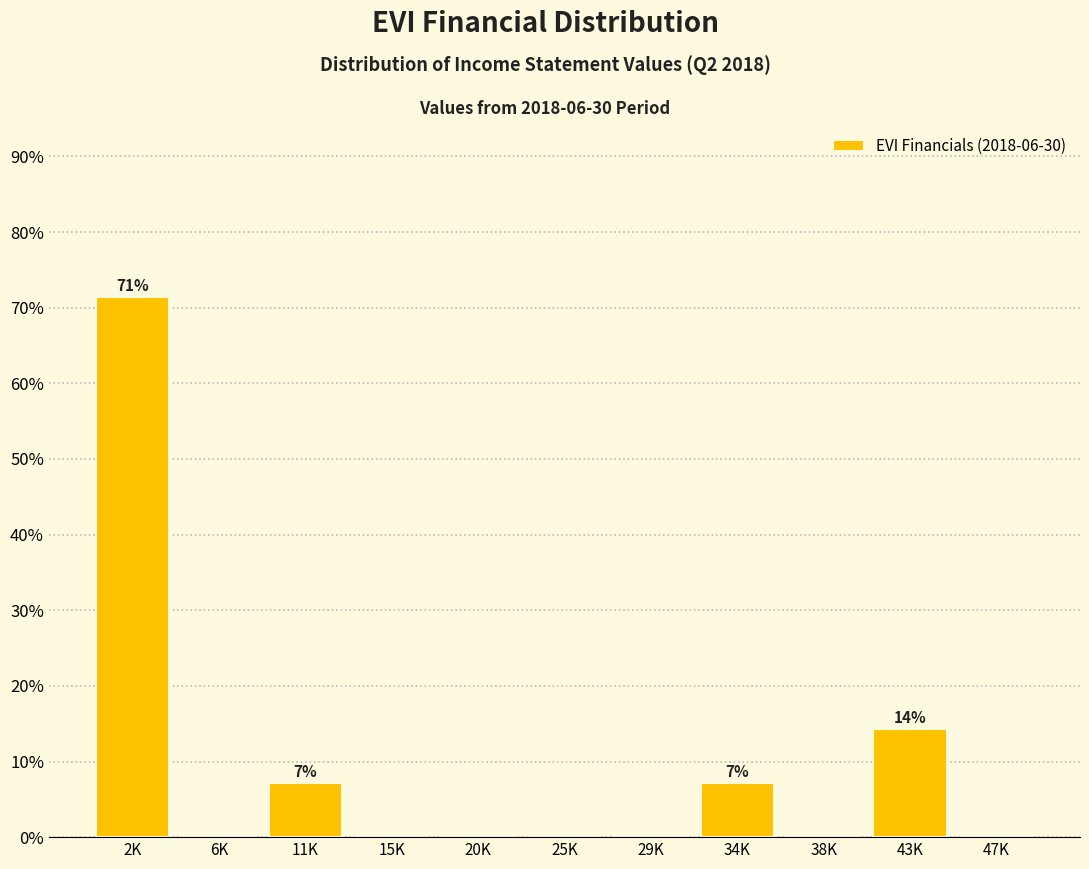

Reading left to right, what are all the values shown in this chart?

2K=71.4	6K=0.0	11K=7.1	15K=0.0	20K=0.0	25K=0.0	29K=0.0	34K=7.1	38K=0.0	43K=14.3	47K=0.0